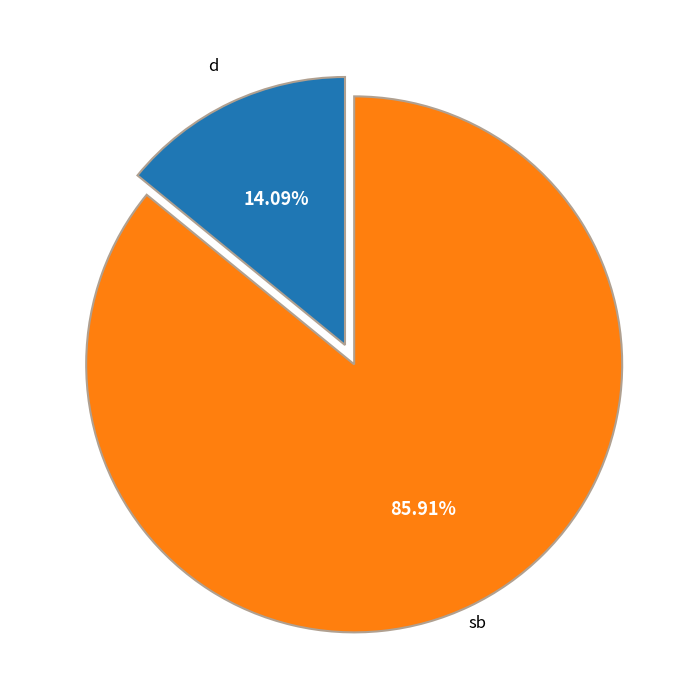

Is there a majority slice in this chart?

Yes